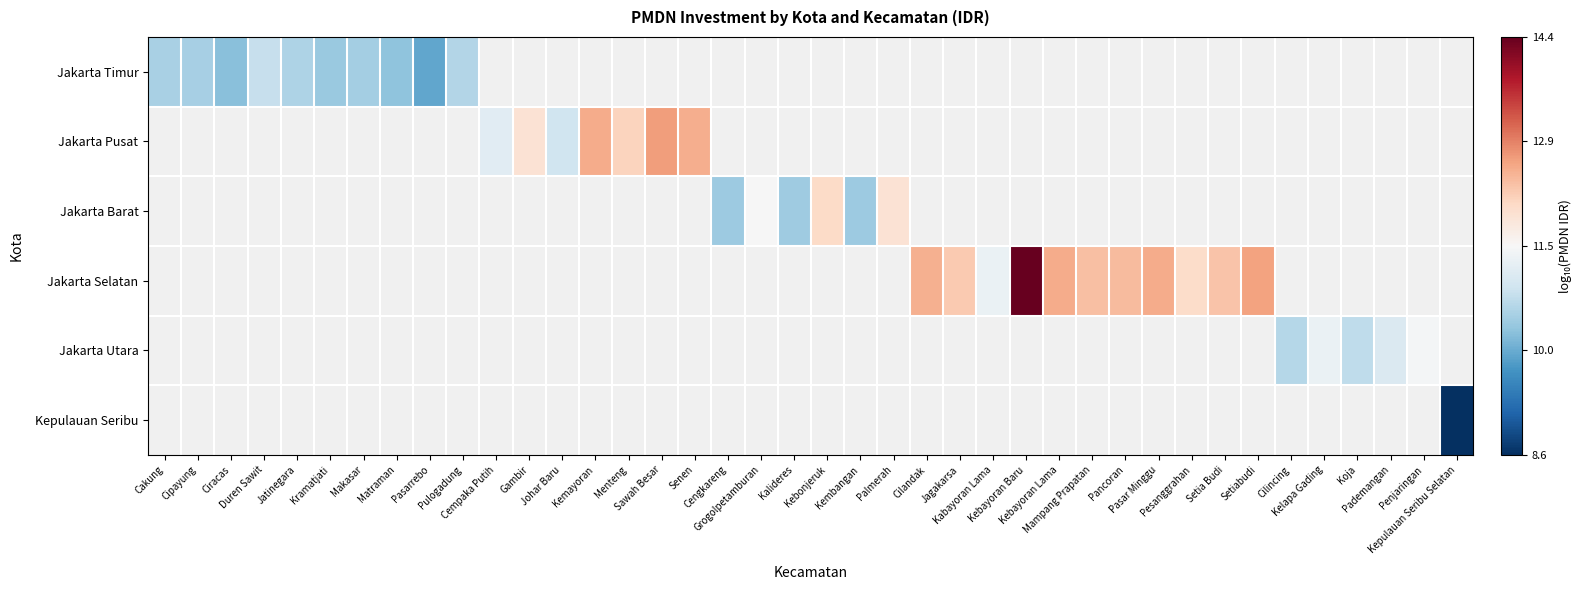

Which series changed the most between Kebayoran Baru and Kebayoran Lama?

Jakarta Selatan